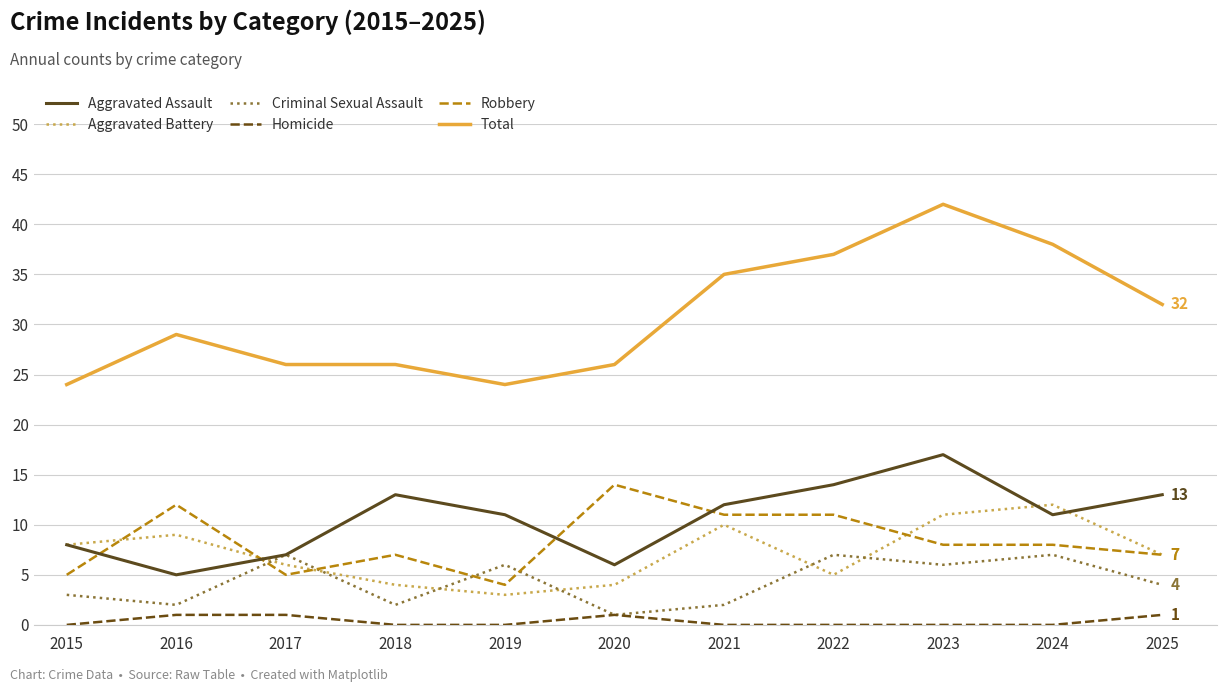

True or false: Homicide and Robbery intersect in this chart.

False